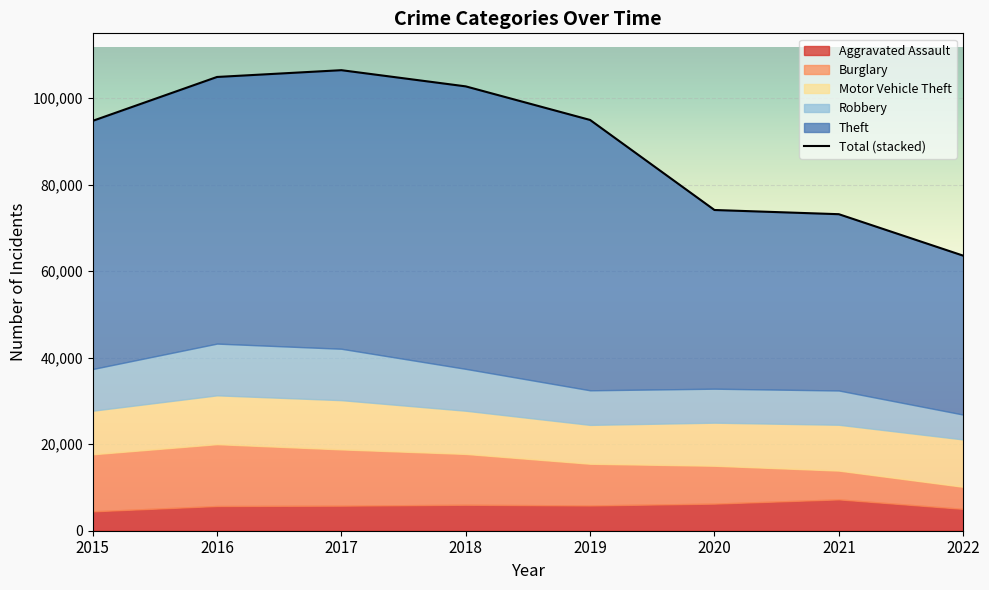

Reading left to right, what are all the values shown in this chart?

94720	104865	106434	102691	94929	74121	73151	63571